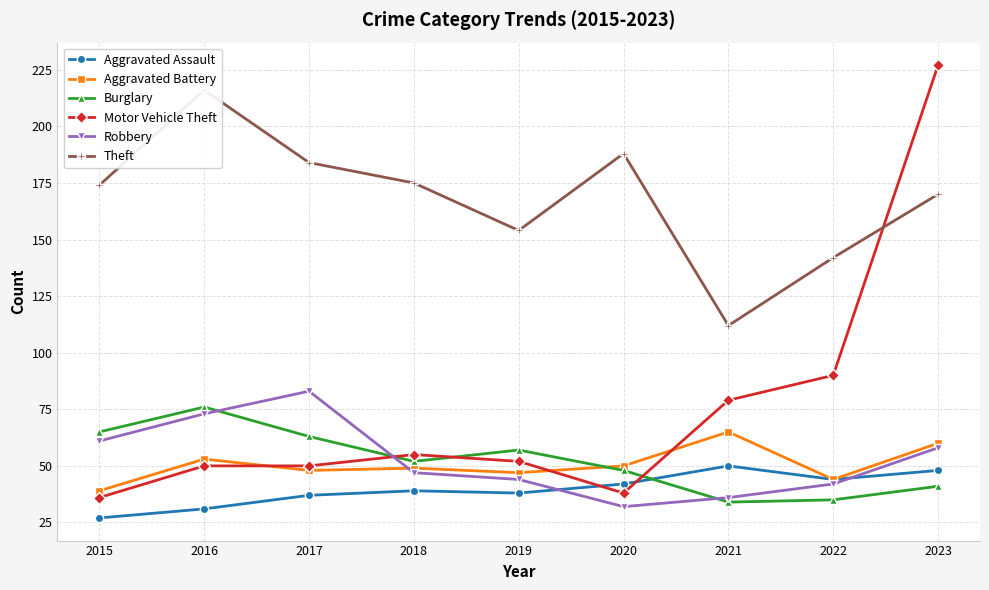

What is the difference between the Aggravated Assault values at 2022 and 2023?

4